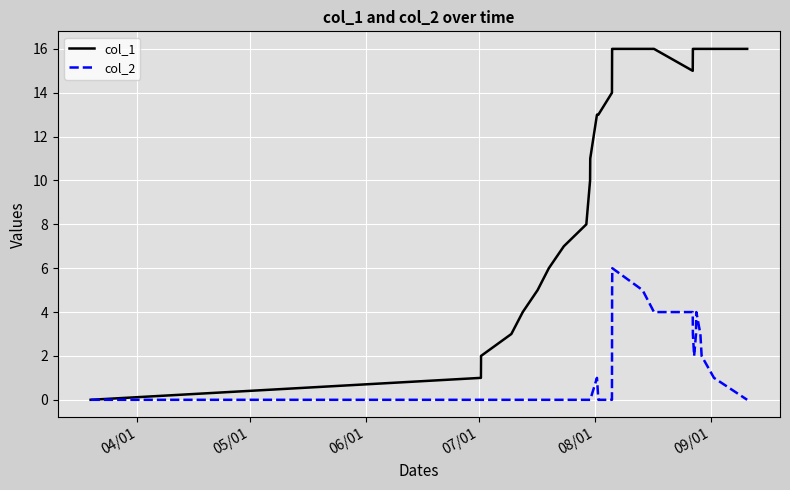

Which series has the largest total across all categories?

col_1